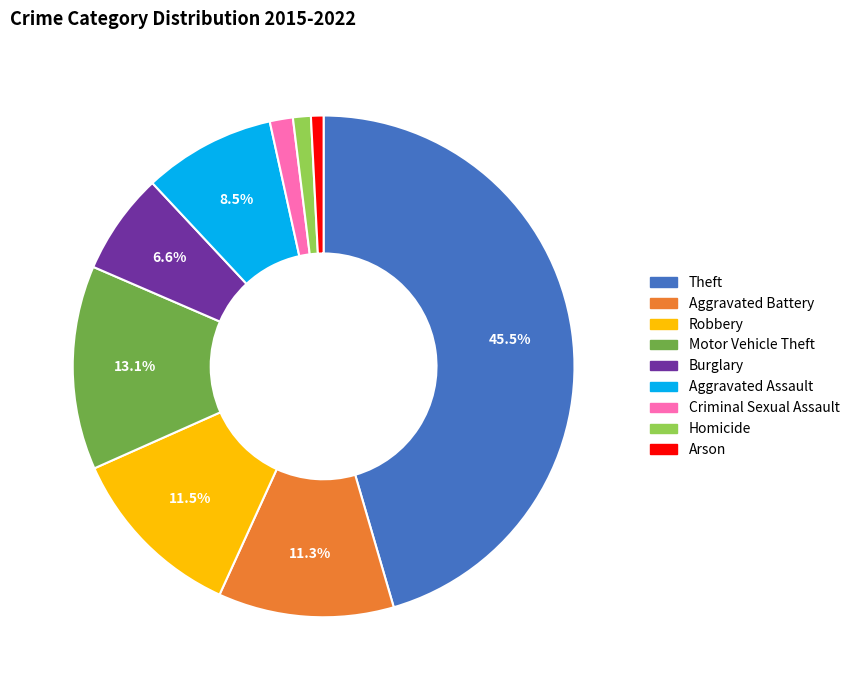

How many slices are in this pie chart?

9